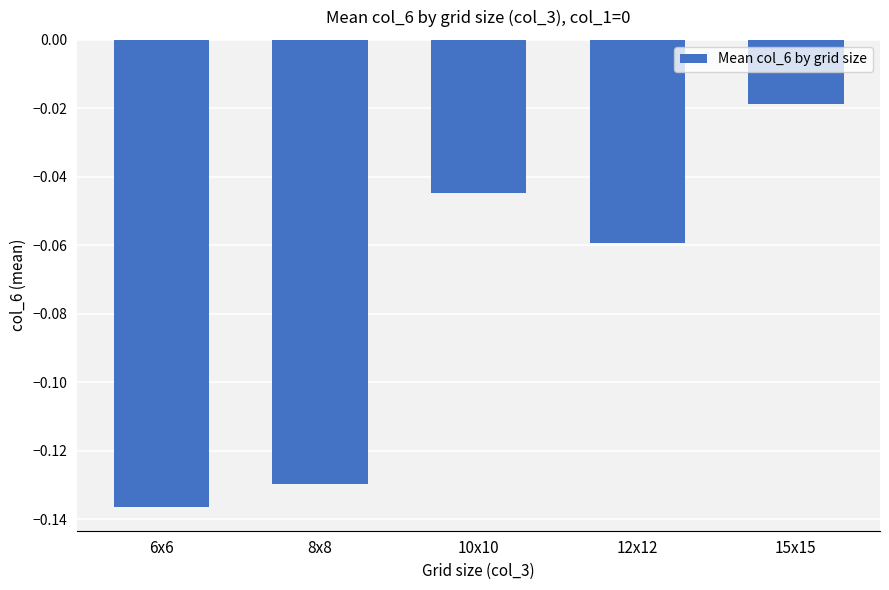

Count the number of data series in this chart.

1